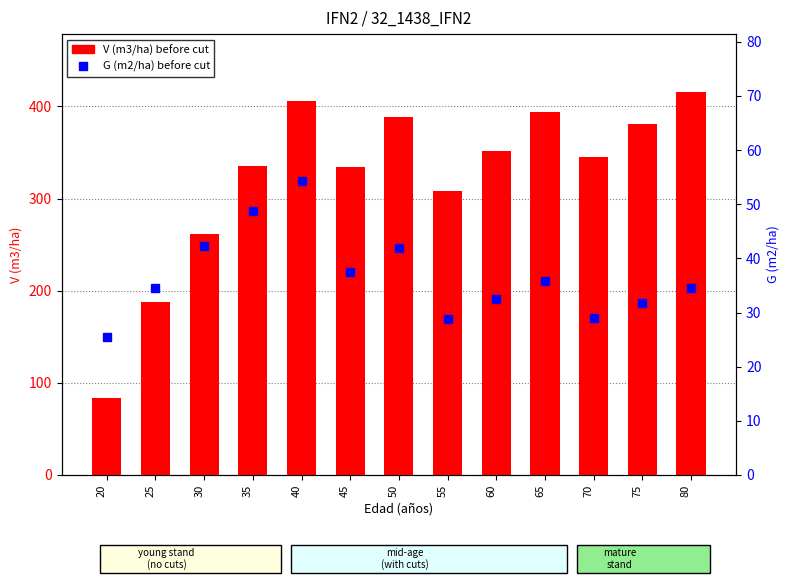

At which category is the sum across all series the highest?

40